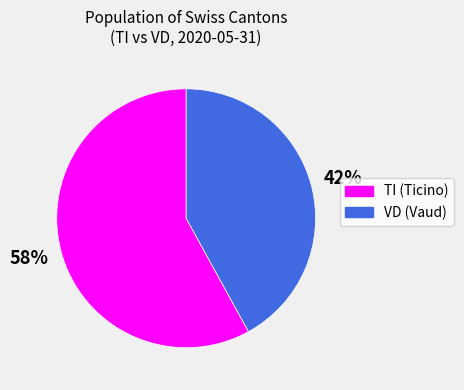

To the nearest percent, what is the average slice percentage?

50%